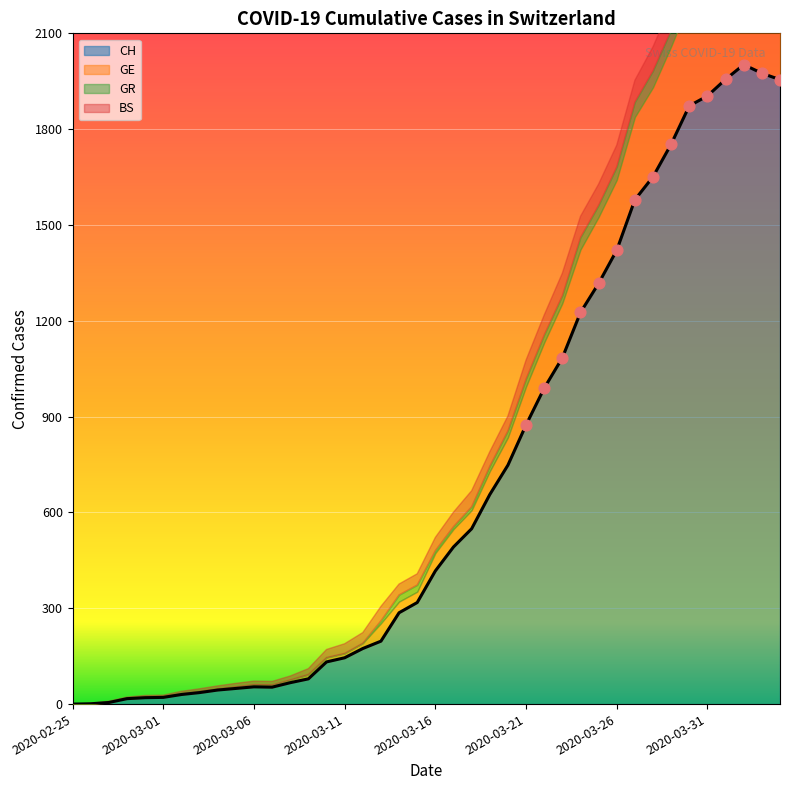

Which series reaches the minimum Y coordinate?

CH